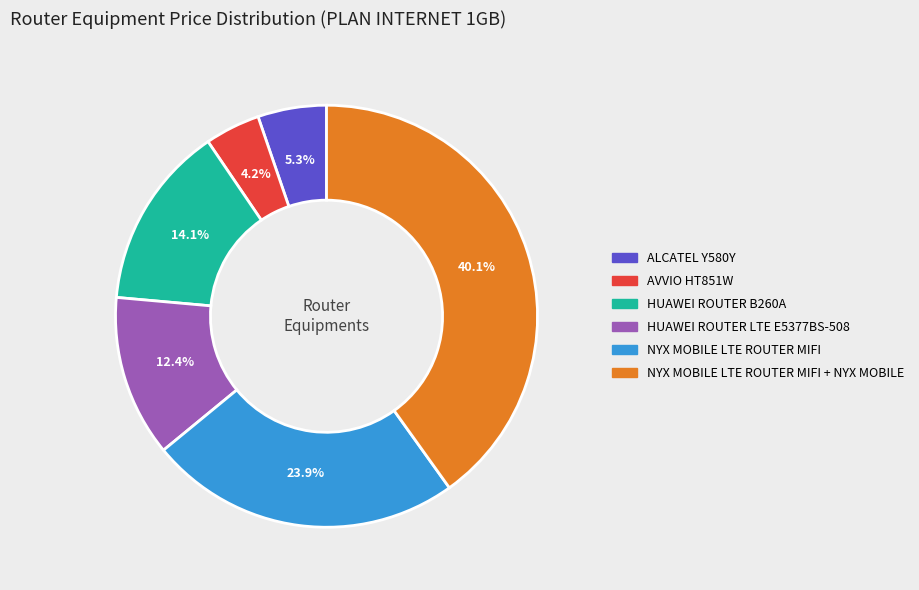

Does any single category account for the majority?

No